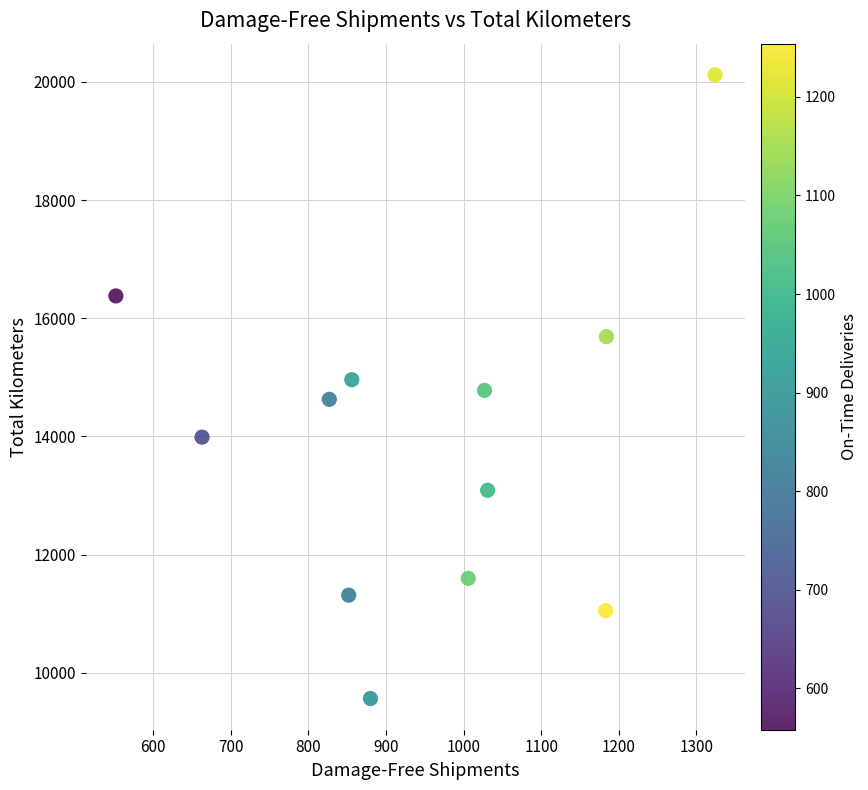

What is the range of X values (max minus min)?

772